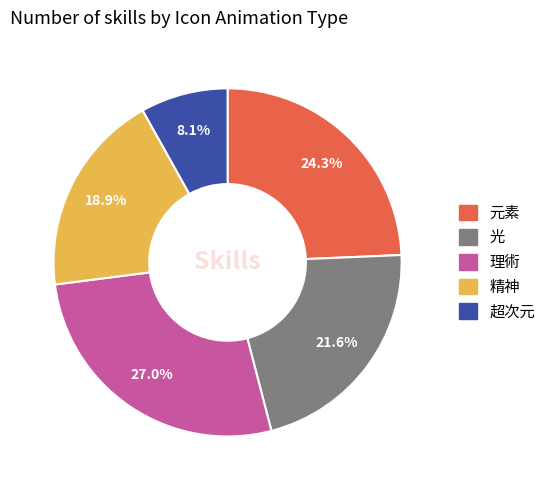

To the nearest percent, what percentage of the pie is 超次元?

8%